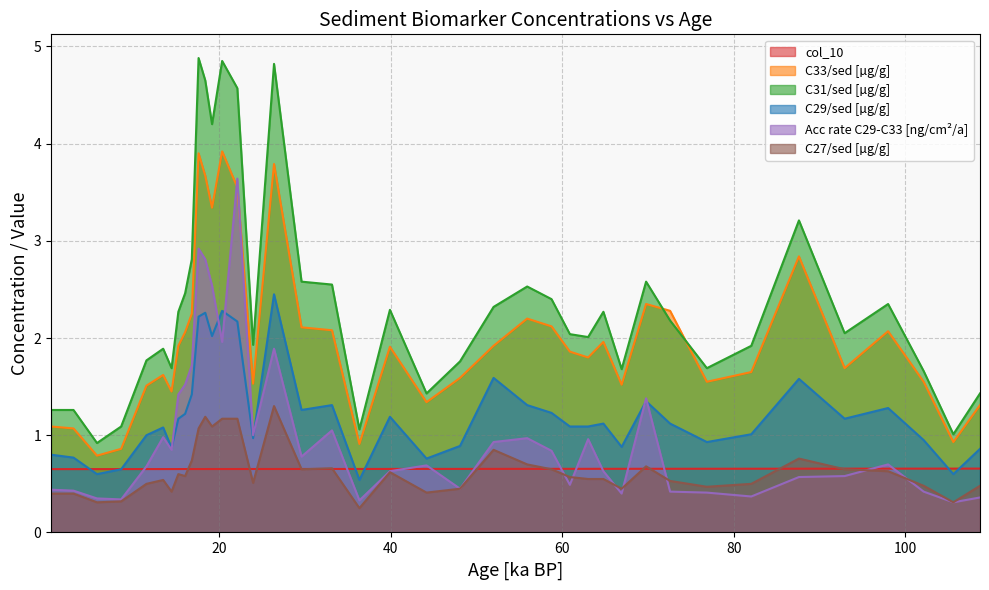

Is it true that C33/sed equals 3.4 at 51.98?

False